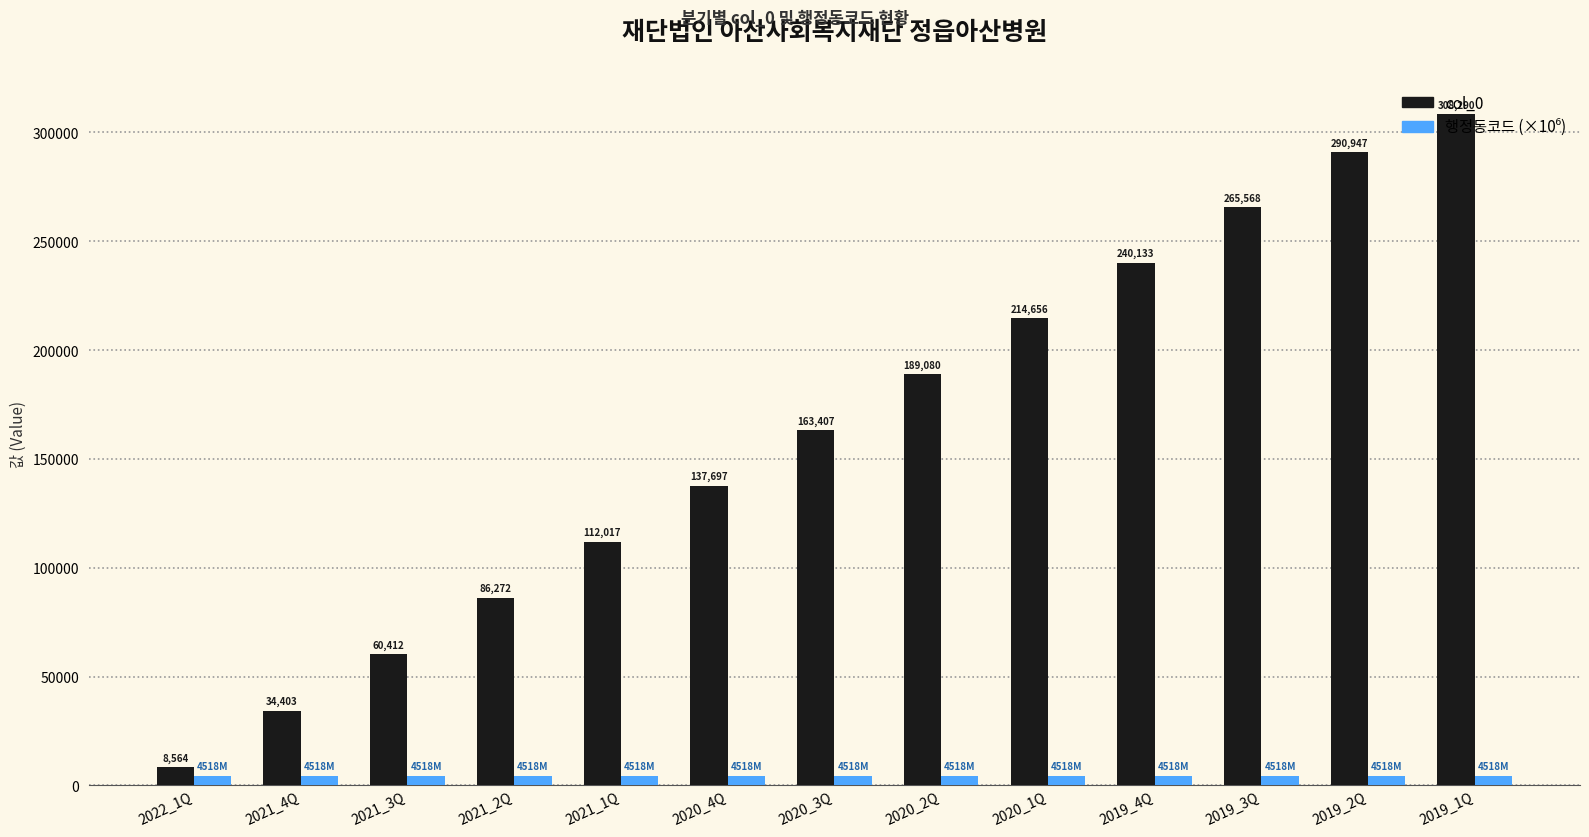

What is the maximum value for col_0?

308290.0